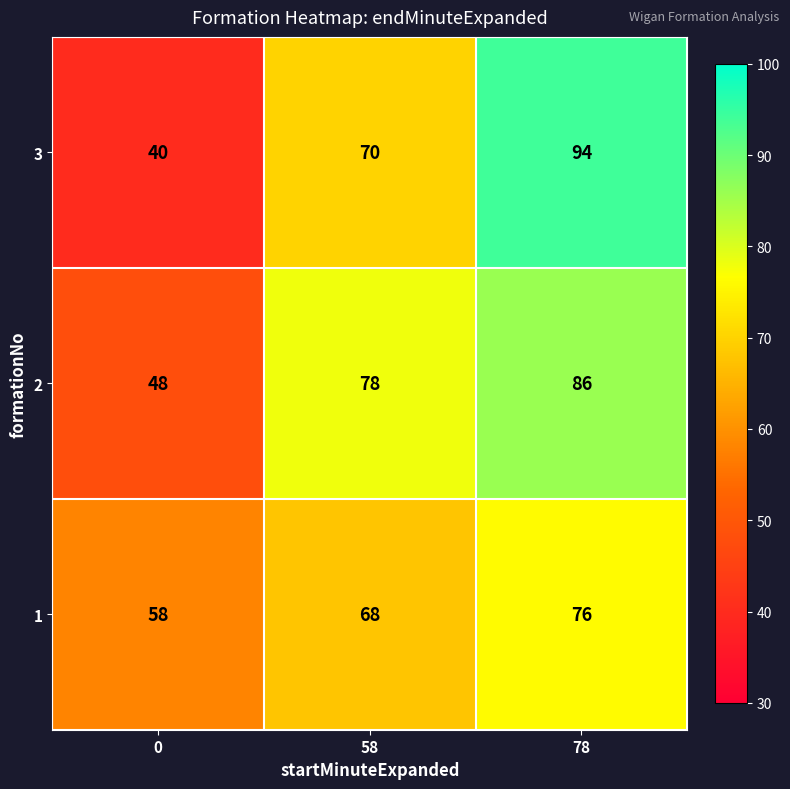

Between 0 and 78, which series saw the biggest shift?

3